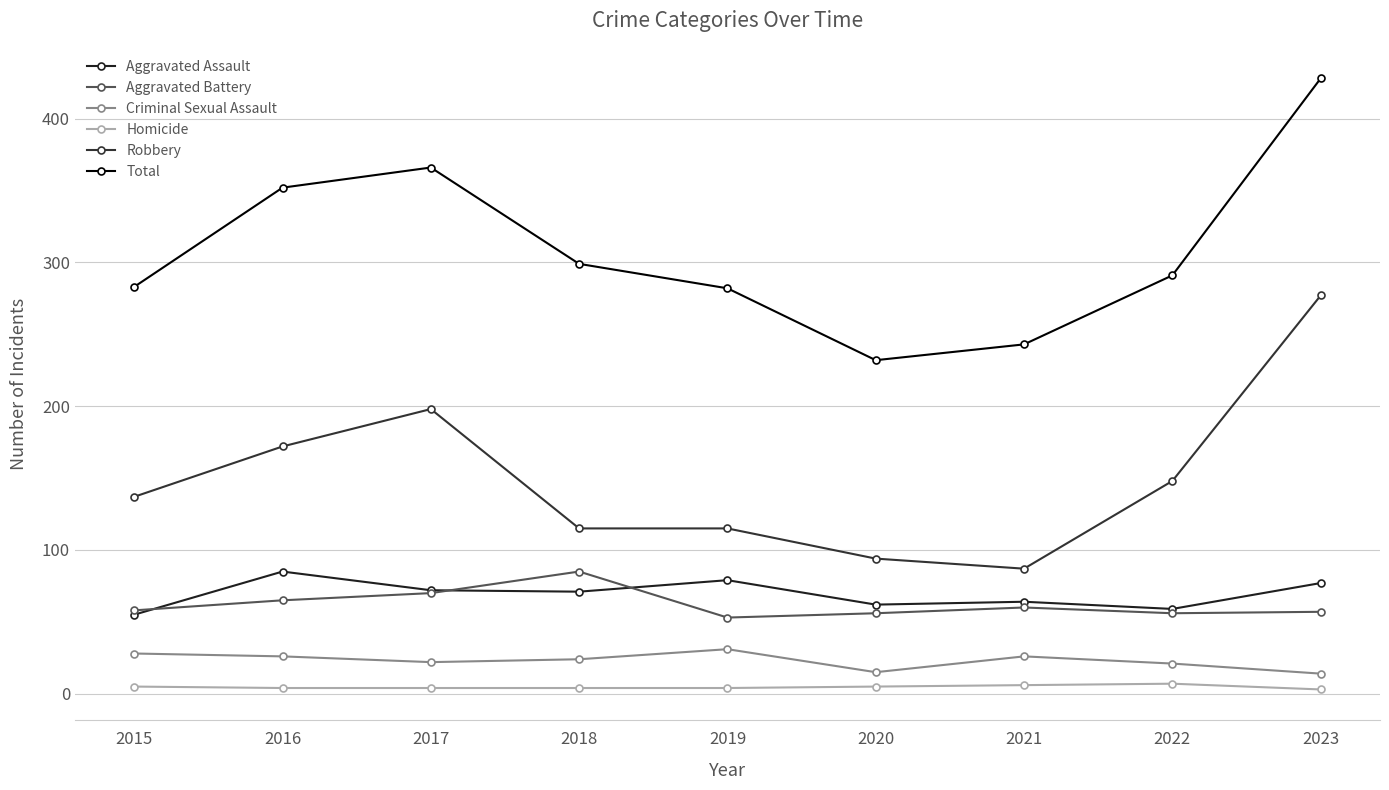

The value of Total at 2023 is 722. True or false?

False